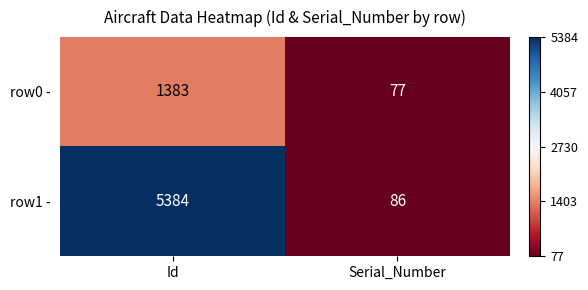

What is the sum of all row1 - values?

5470